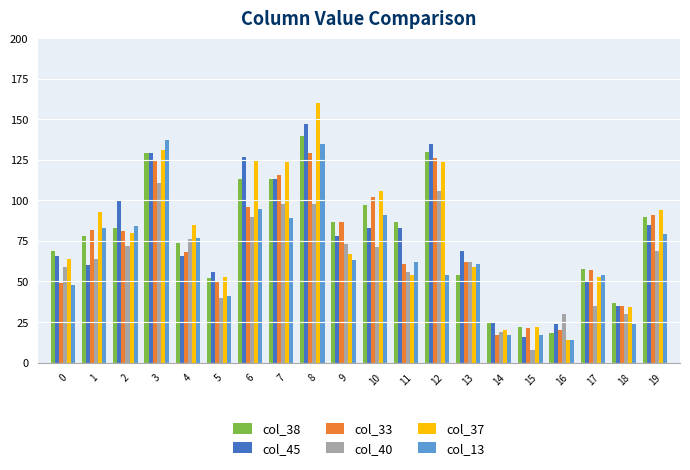

What is the approximate value of col_37 at 4?

85